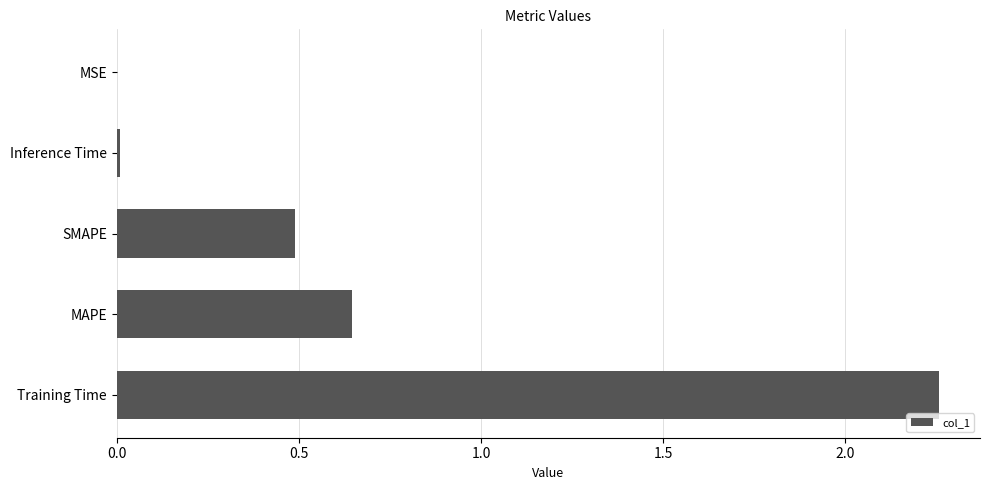

Which label corresponds to the largest value in the chart?

Training Time